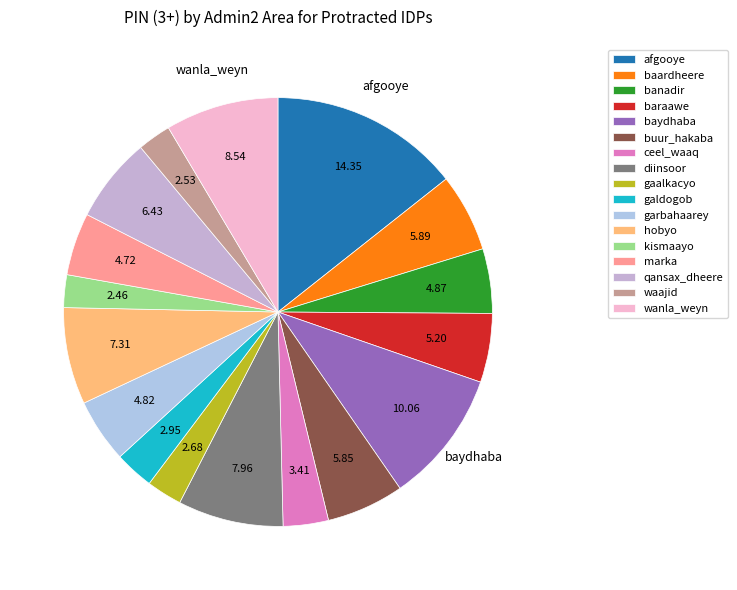

Does diinsoor represent more than half of the total?

No